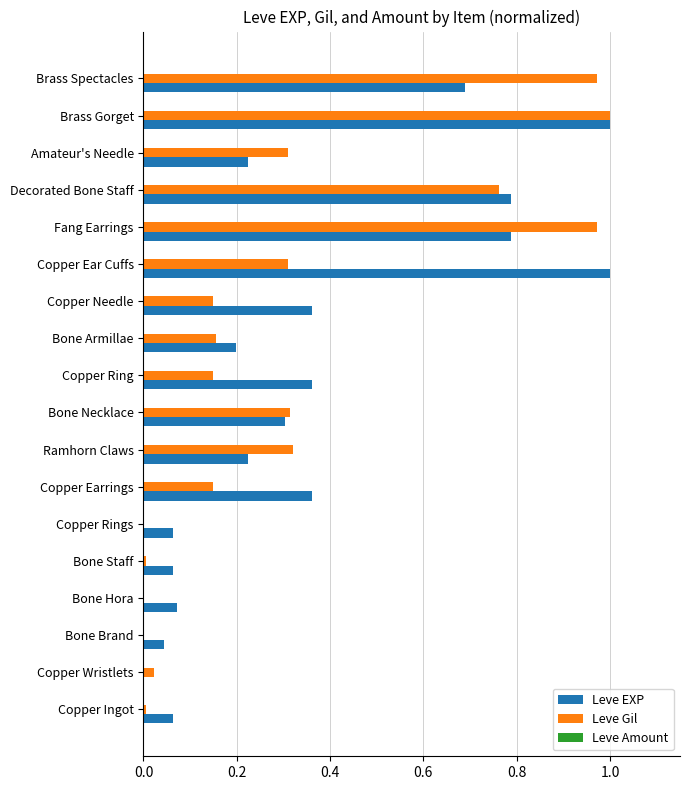

The value of Leve Gil at Bone Armillae is 0.1. True or false?

False